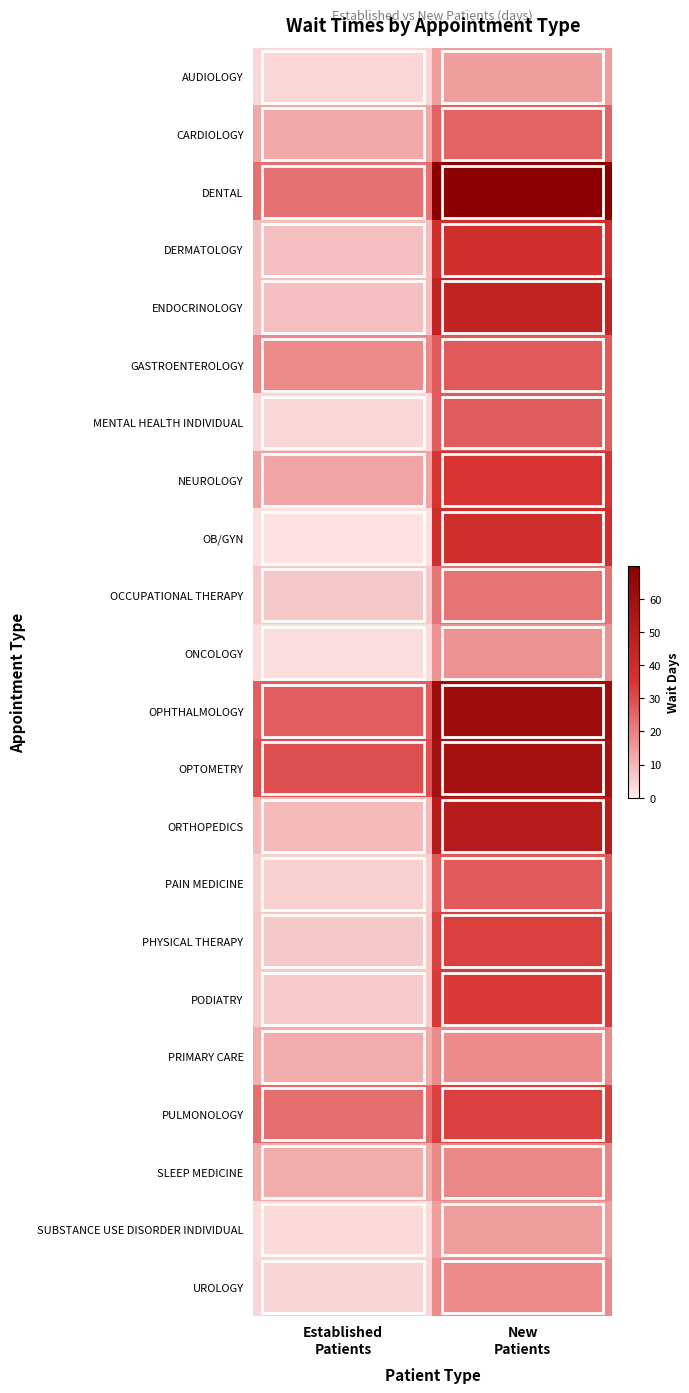

At how many categories does at least one series exceed 47?

1